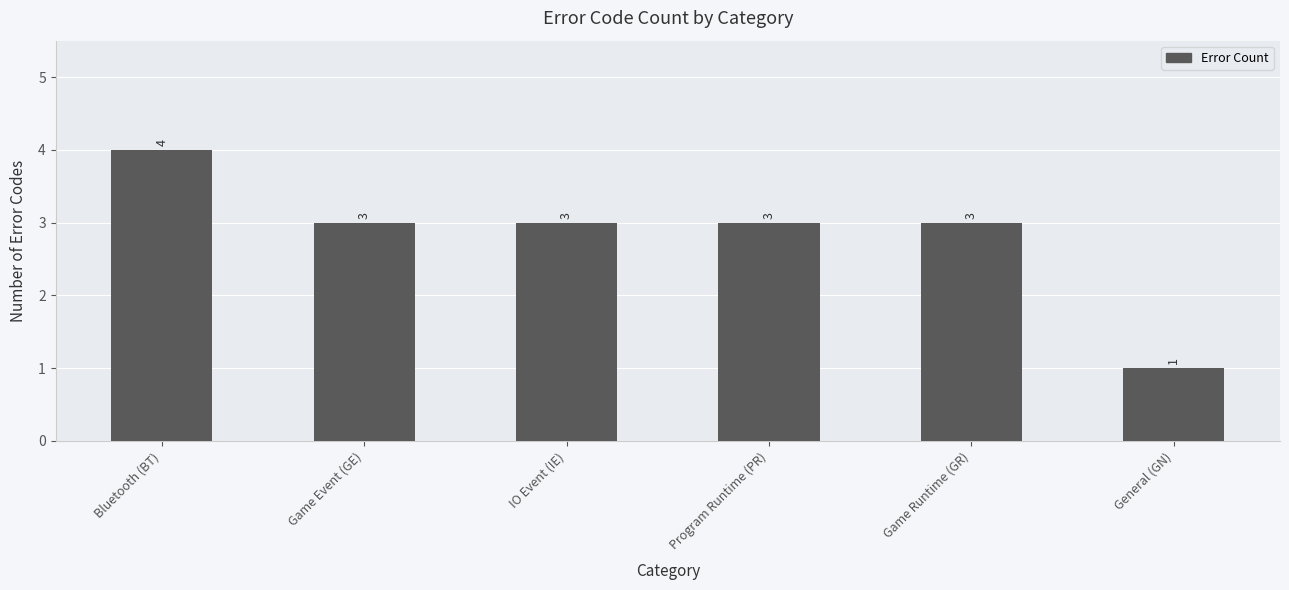

Count the number of data series in this chart.

1